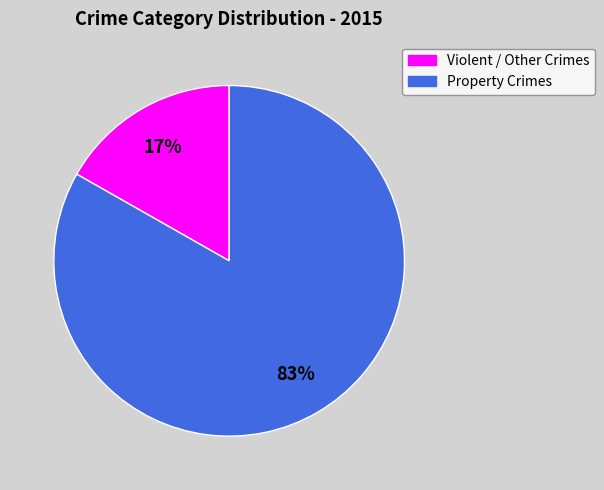

Which category has the smallest portion of the pie?

Violent / Other Crimes